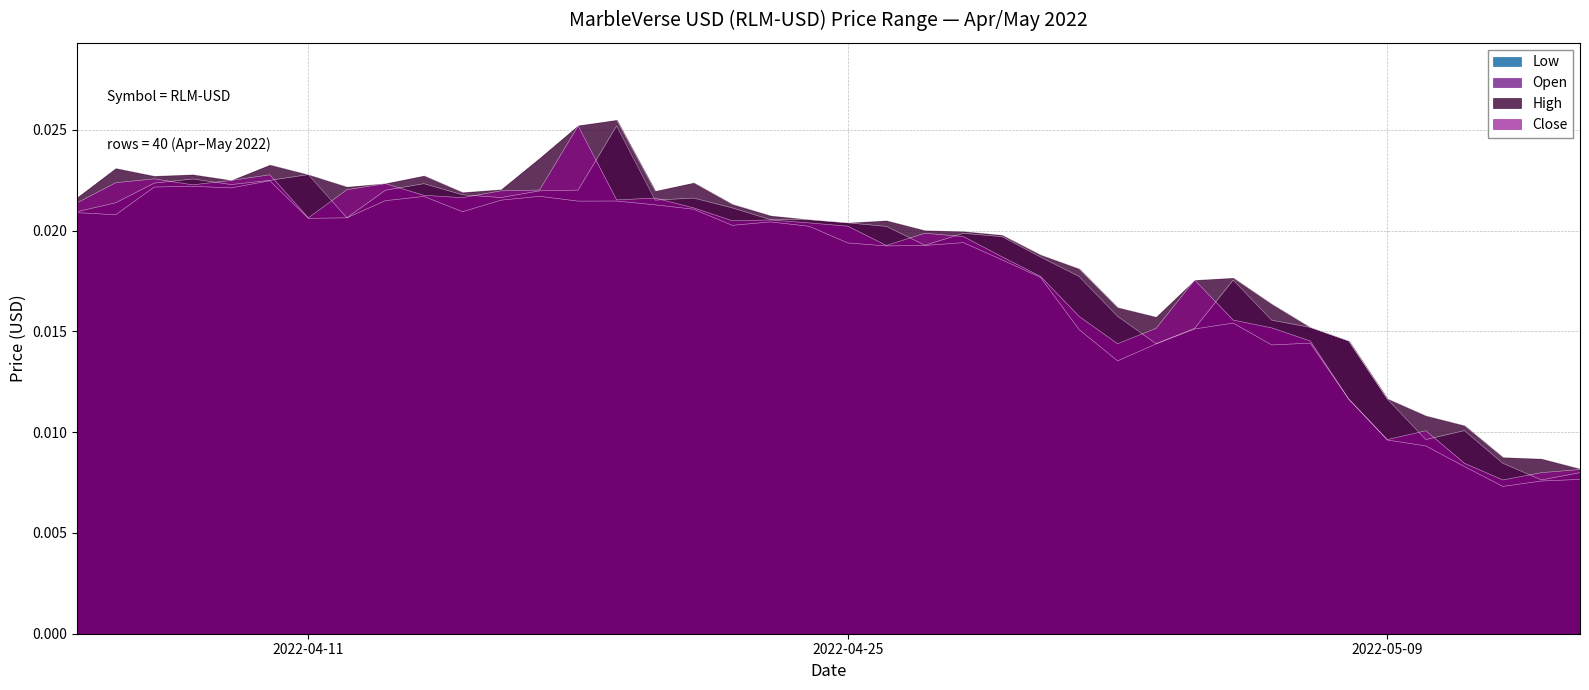

Is it true that Close equals 0.0 at 2022-05-13?

True